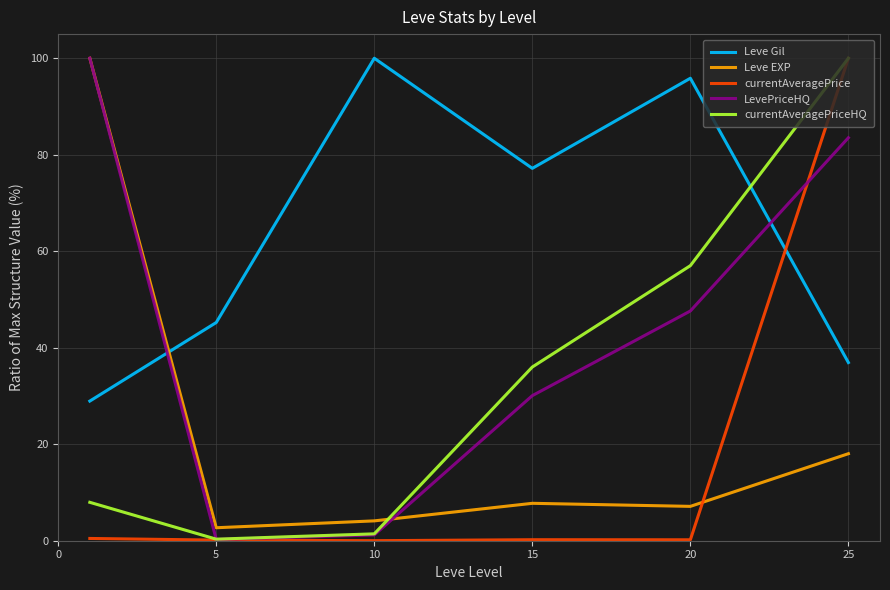

True or false: currentAveragePriceHQ and Leve EXP intersect in this chart.

True